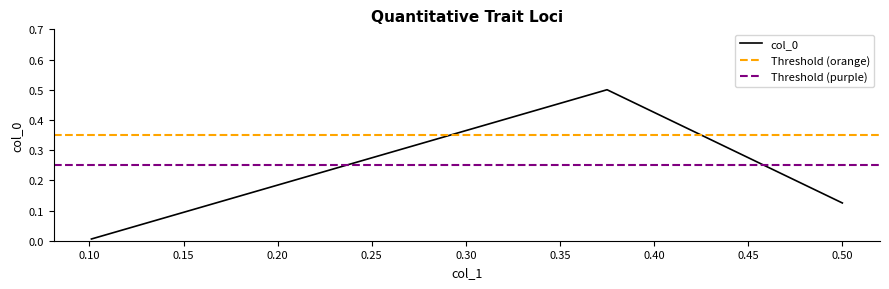

What is the difference between the values at 0.375 and 0.5?

0.4